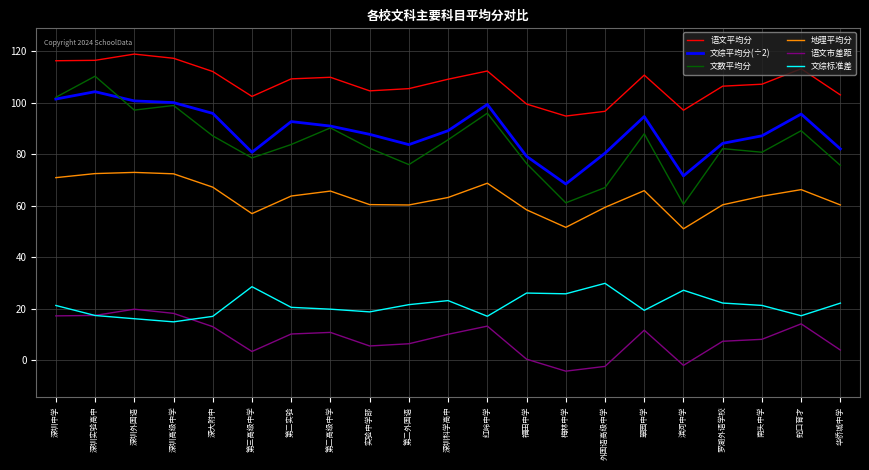

What position from the right is 罗湖外语学校?

4